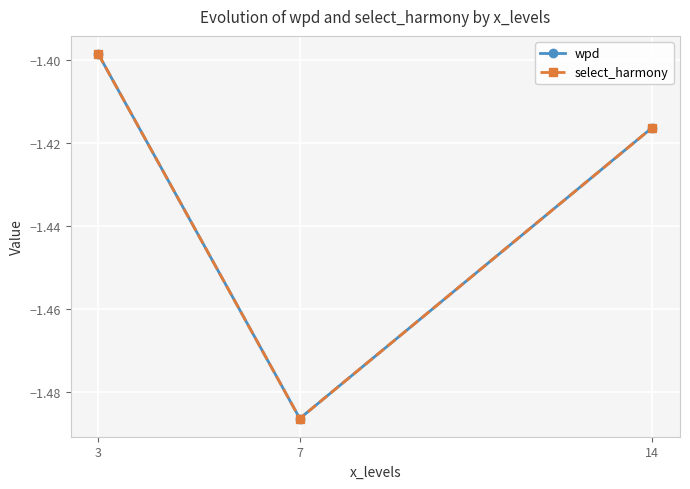

What is the difference between the second highest and minimum values in the select_harmony series?

0.1